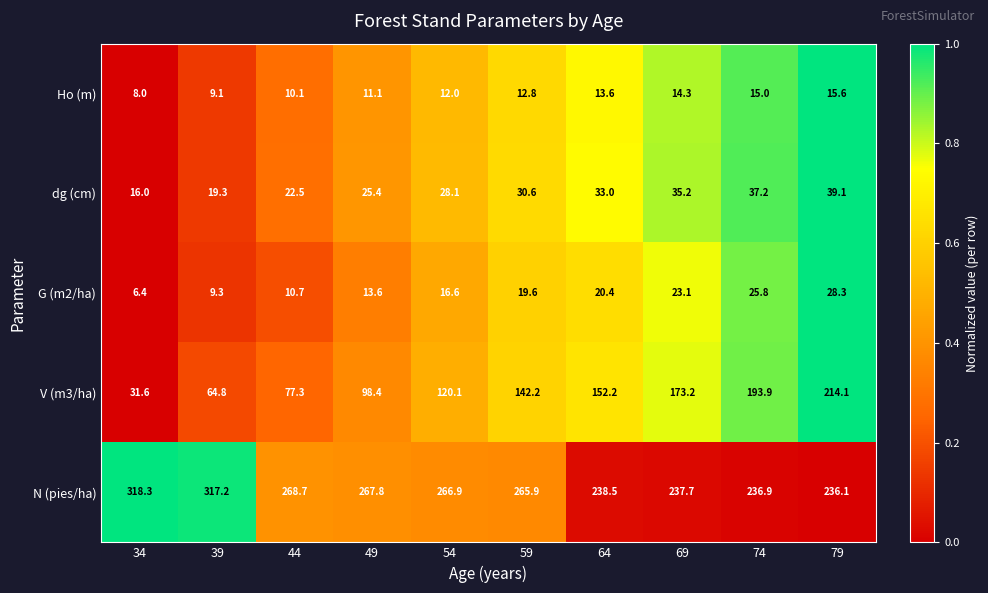

How many series are shown in this chart?

5